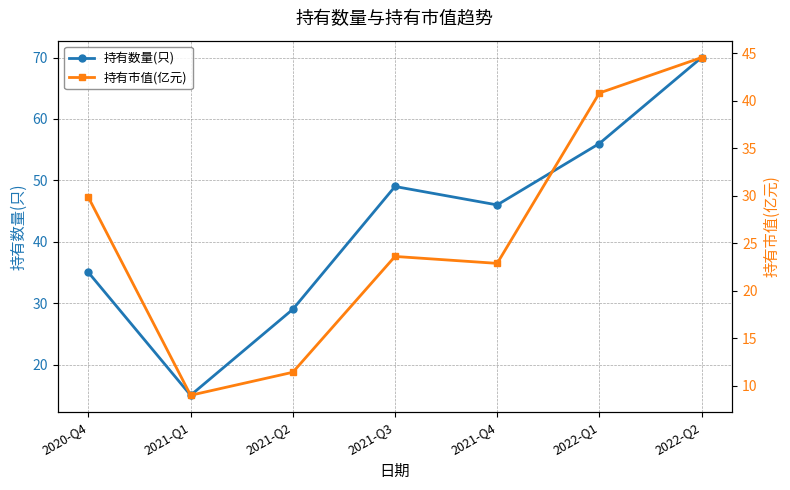

What is the label of the 6th point from the left?

2022-Q1